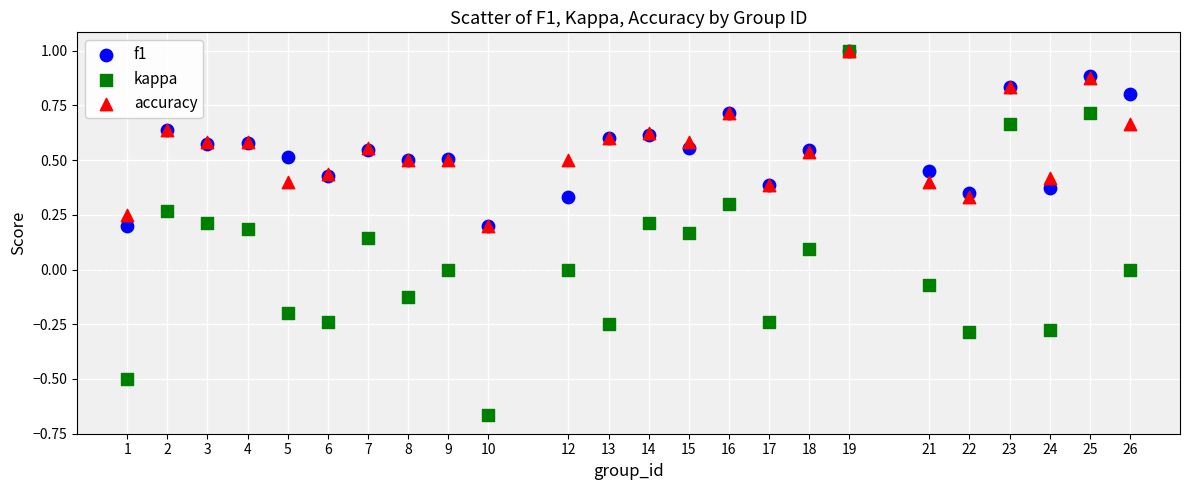

What are all the series names shown in the legend?

f1, kappa, accuracy